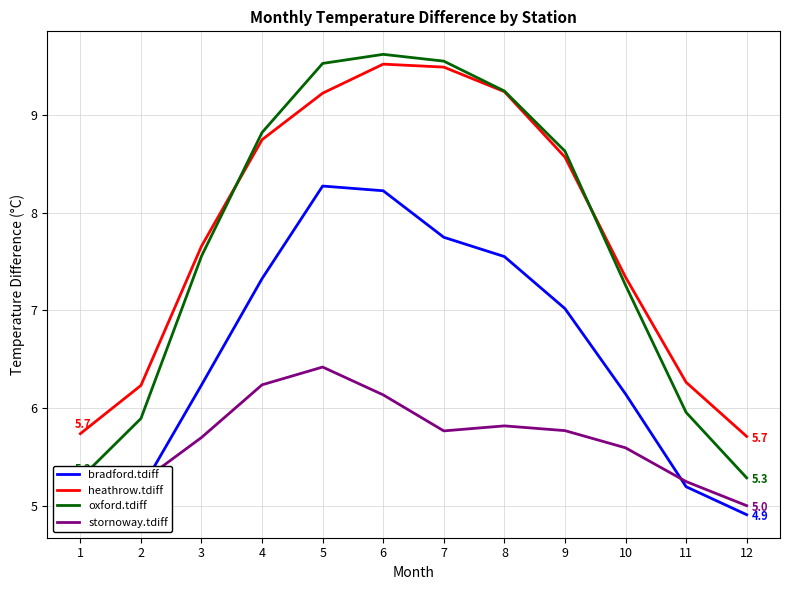

Does the chart display data point markers on the line(s)?

No